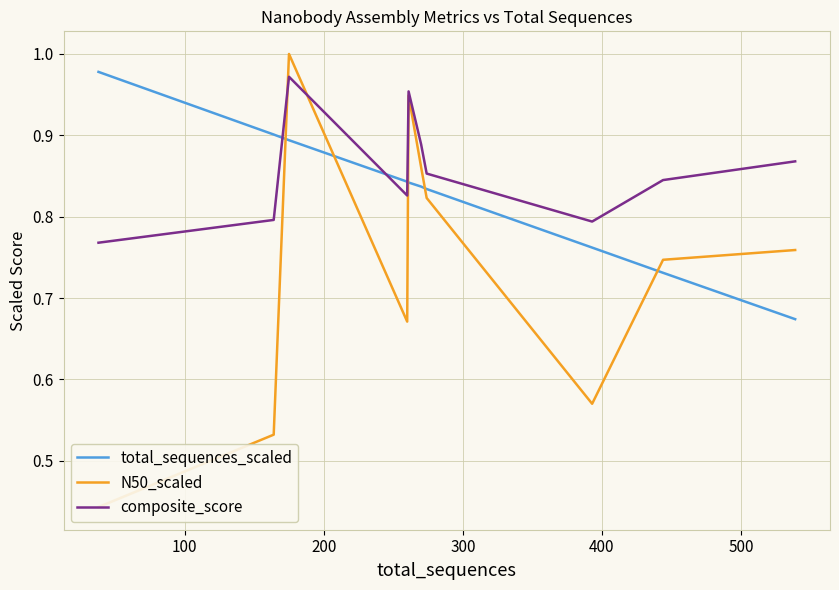

How many data points does each series have?

10